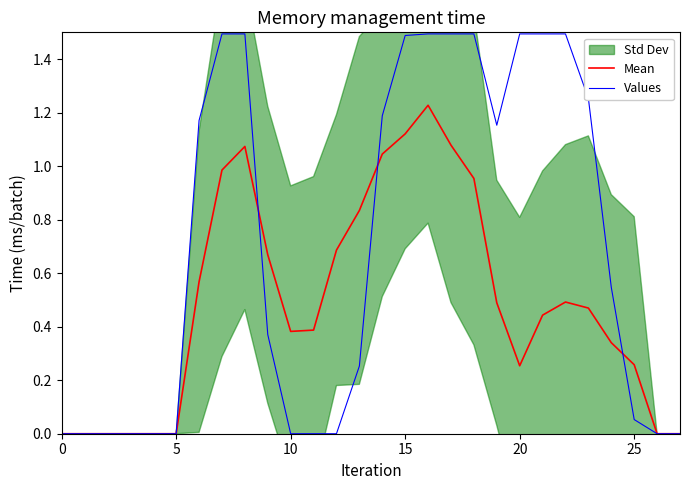

The Values series shows 0.9 at 15. True or false?

False